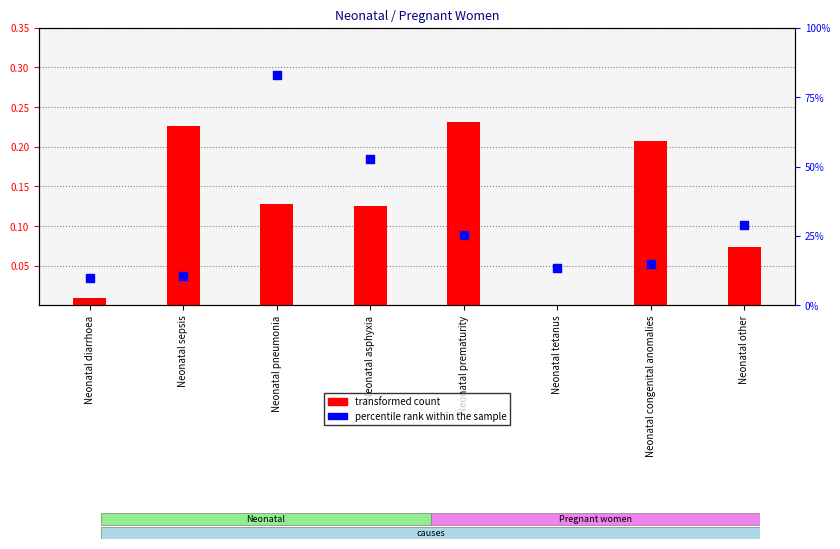

Which series reaches the maximum Y coordinate?

percentile rank within the sample